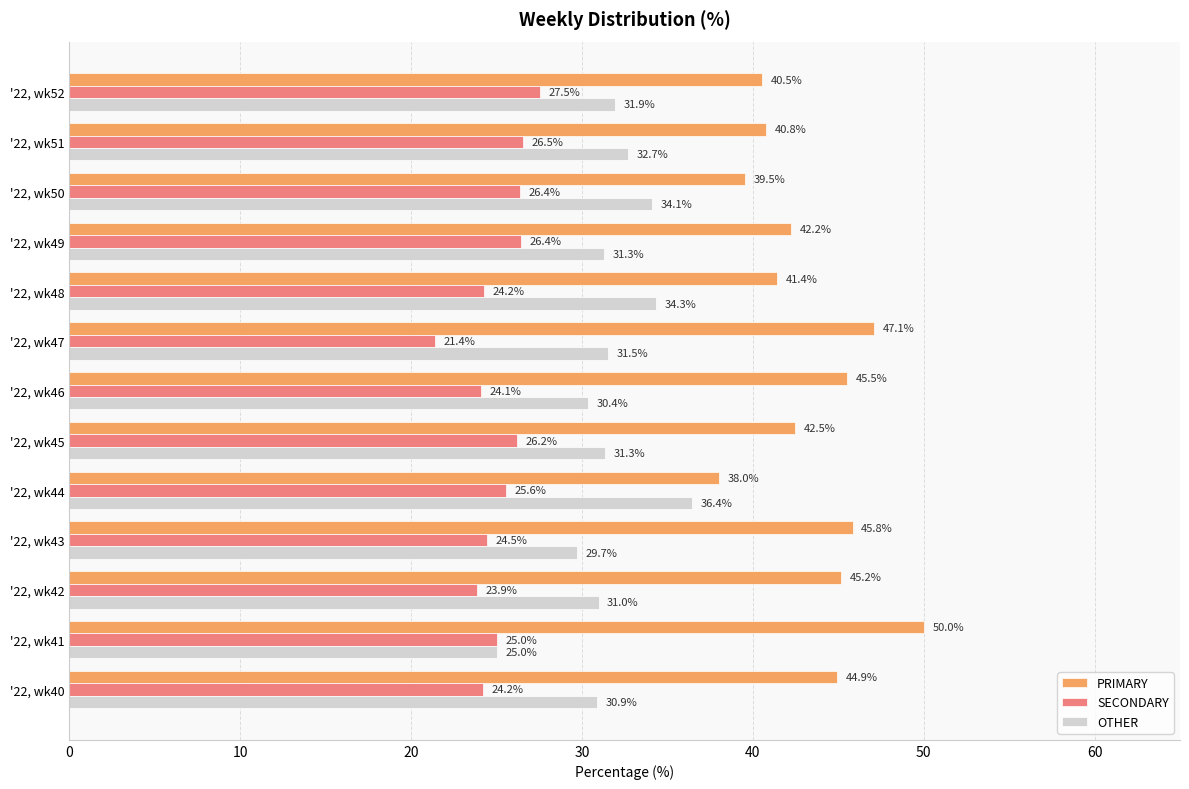

List the labels in order of PRIMARY value, largest first.

'22, wk41, '22, wk47, '22, wk43, '22, wk46, '22, wk42, '22, wk40, '22, wk45, '22, wk49, '22, wk48, '22, wk51, '22, wk52, '22, wk50, '22, wk44